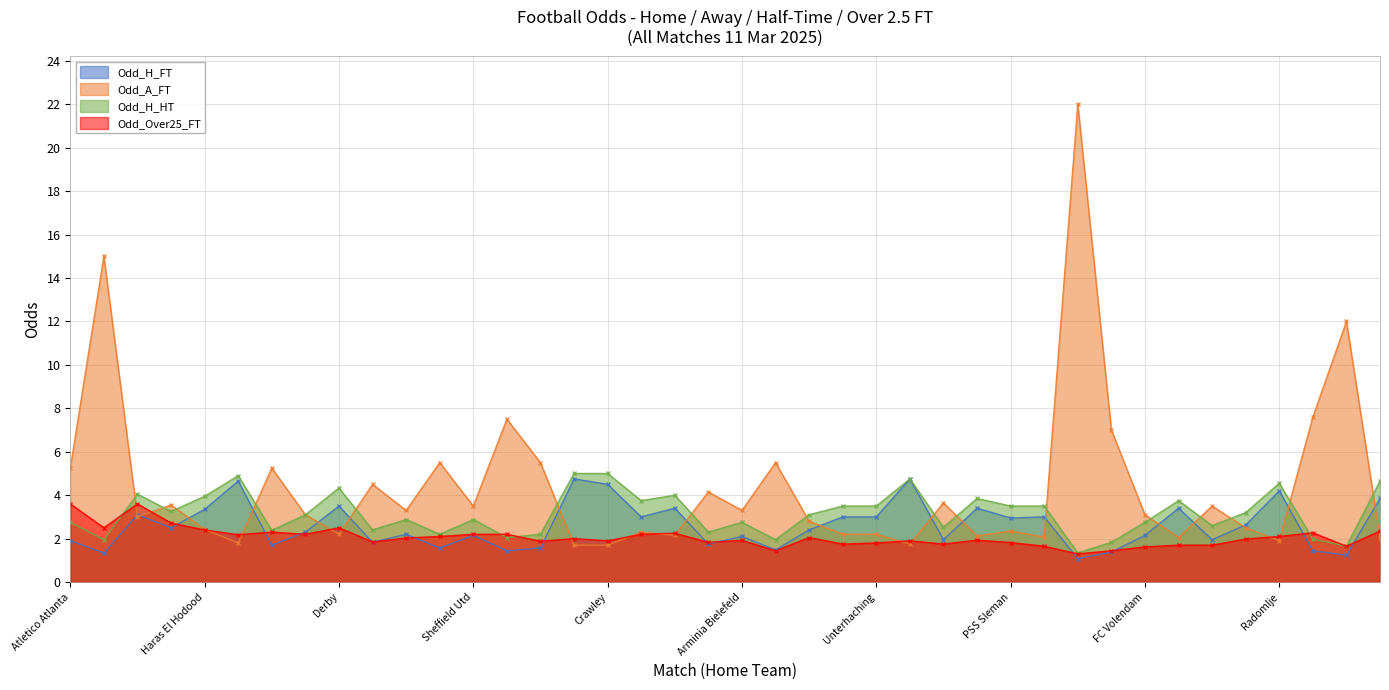

At how many categories does at least one series exceed 21?

1